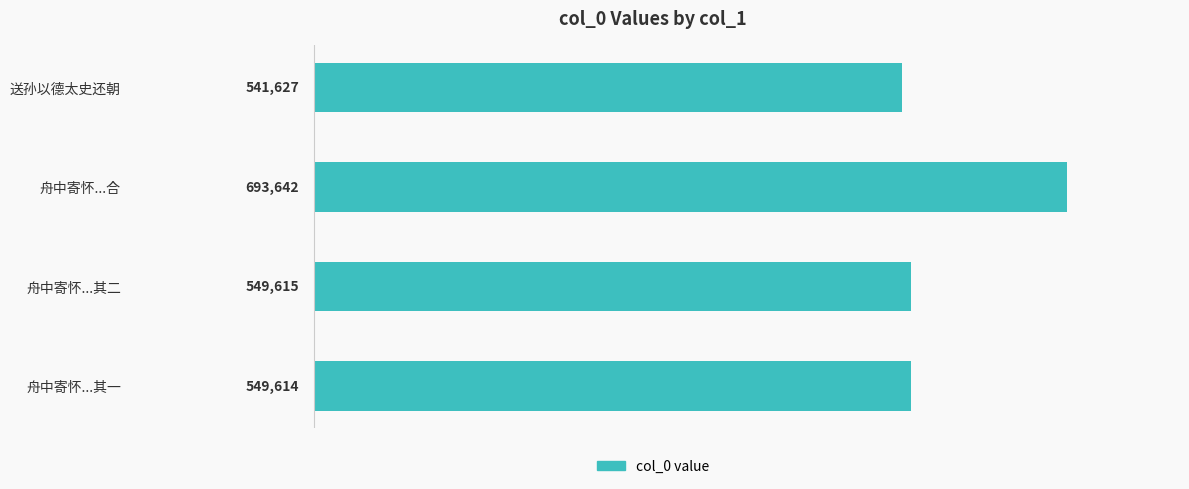

Reading bottom to top, transcribe all the data shown in this chart.

舟中寄怀...其一=549614	舟中寄怀...其二=549615	舟中寄怀...合=693642	送孙以德太史还朝=541627